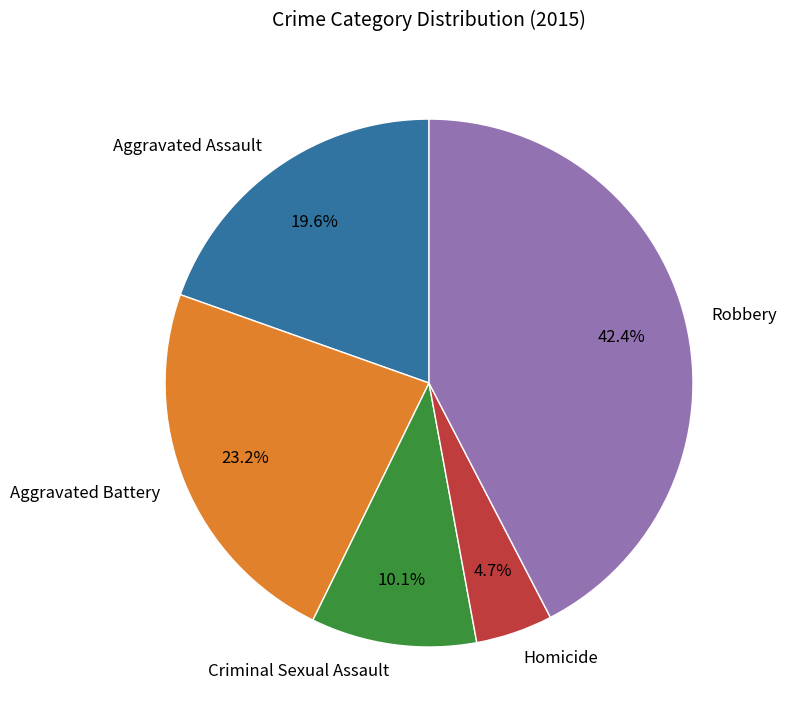

What is the ratio of the value at Robbery to the value at Aggravated Assault?

2.2